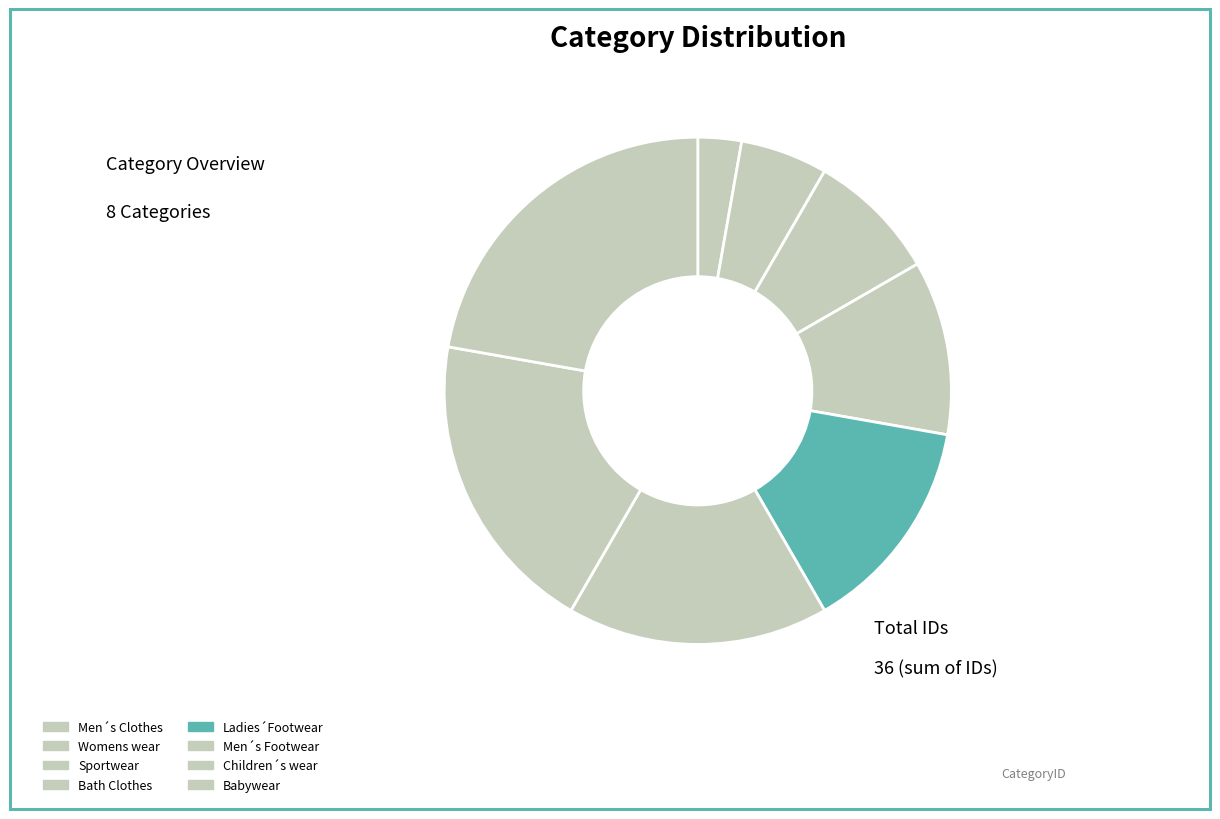

What is the total percentage of Ladies´Footwear and Babywear?

36.1%